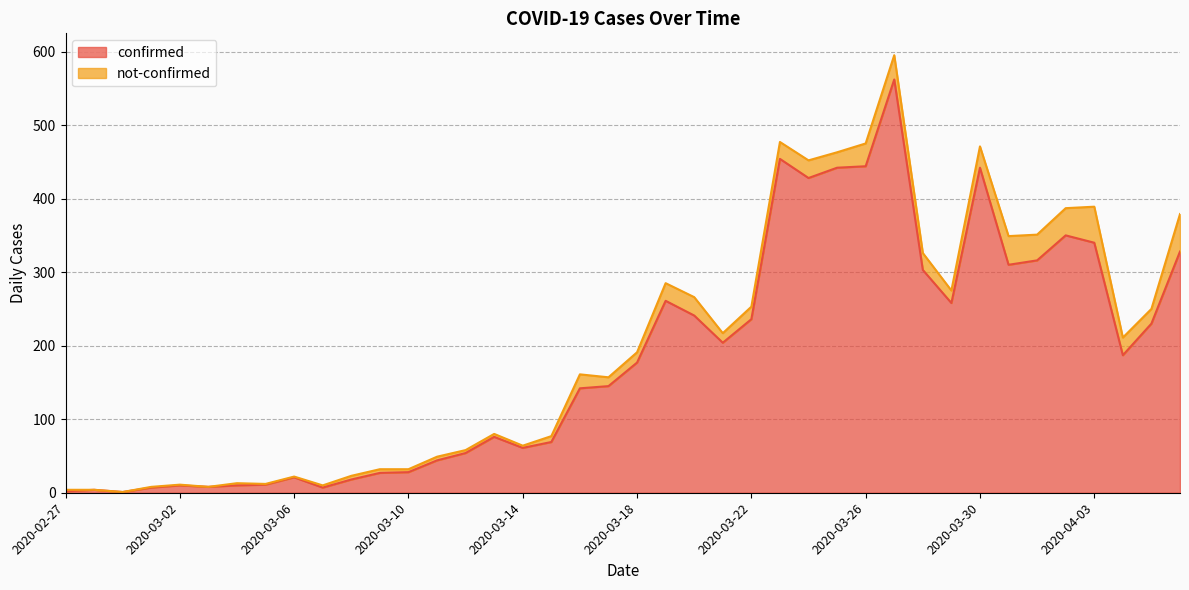

Does the chart have visible grid lines?

Yes